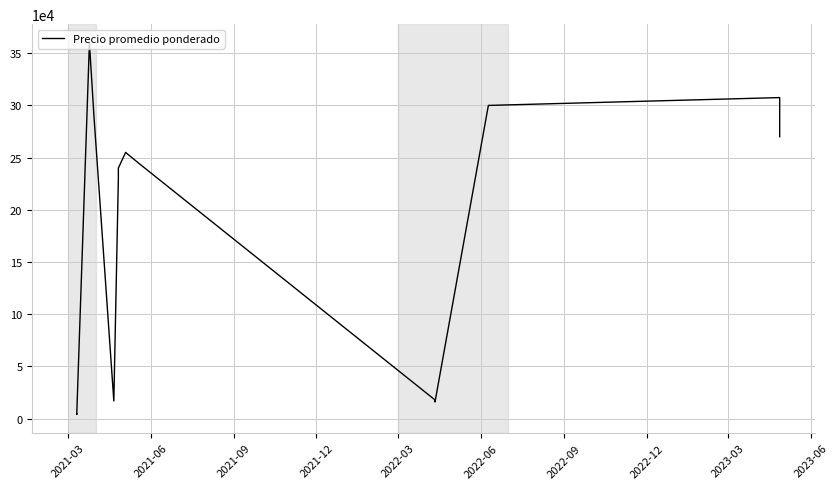

Which has a higher value, 2022-09 or 2022-12?

2022-12